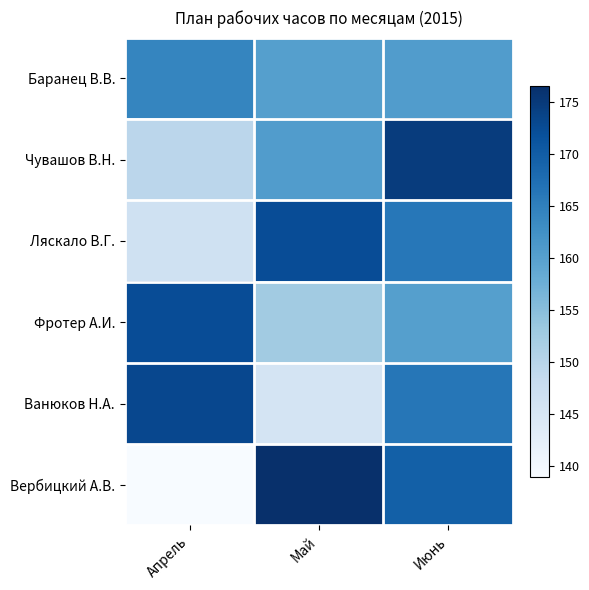

What is the spread (max minus min) of values at Май?

30.8